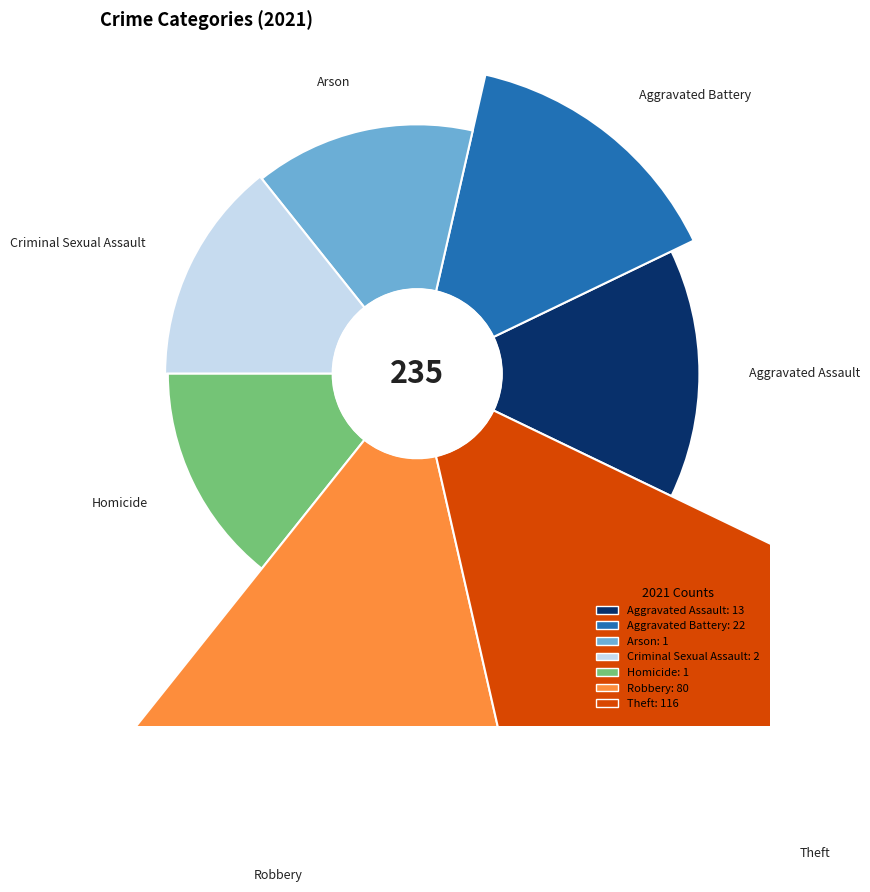

What is the smallest slice in the pie chart?

Arson